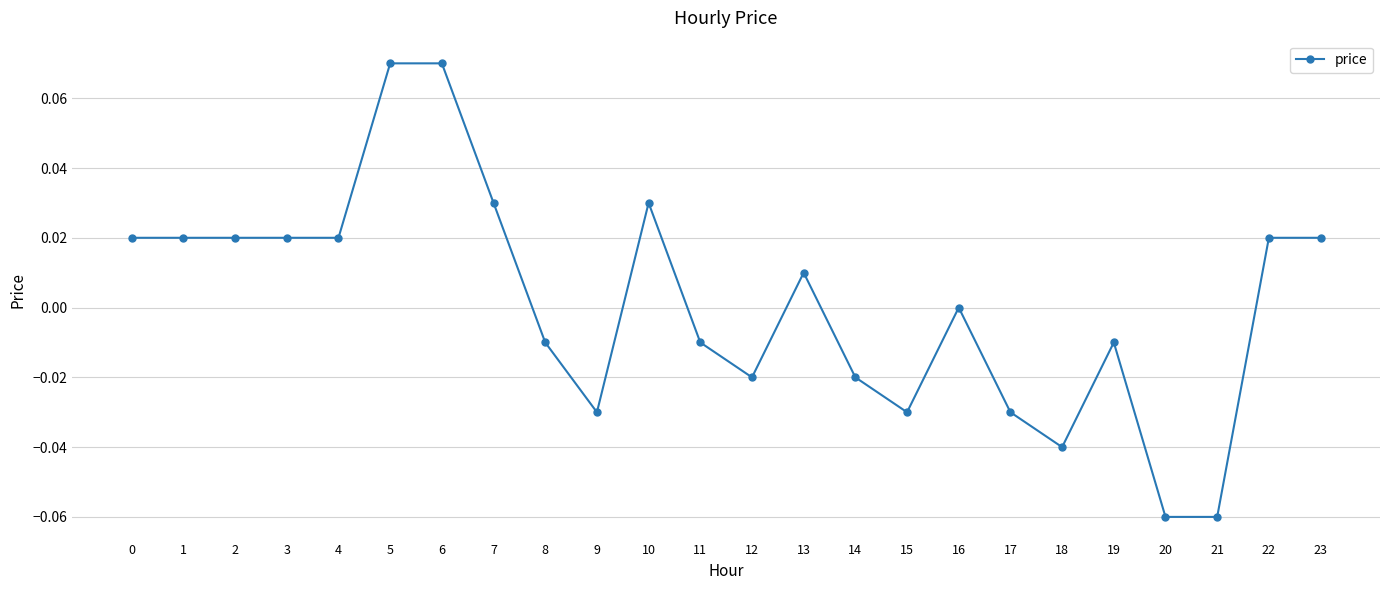

Between 8 and 5, which is larger?

5